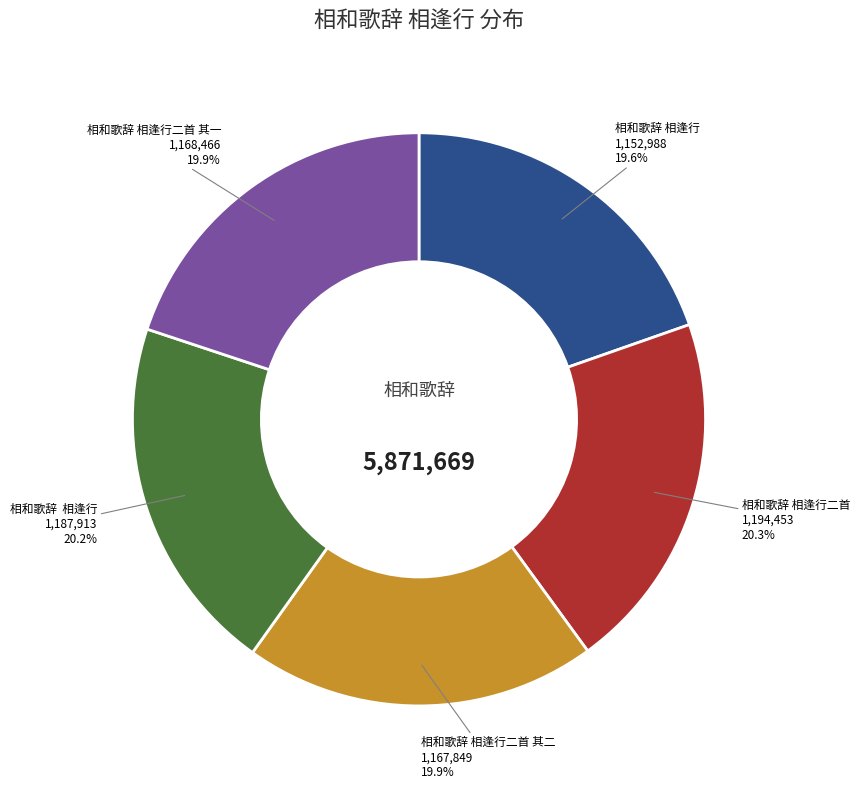

Is there a majority slice in this chart?

No